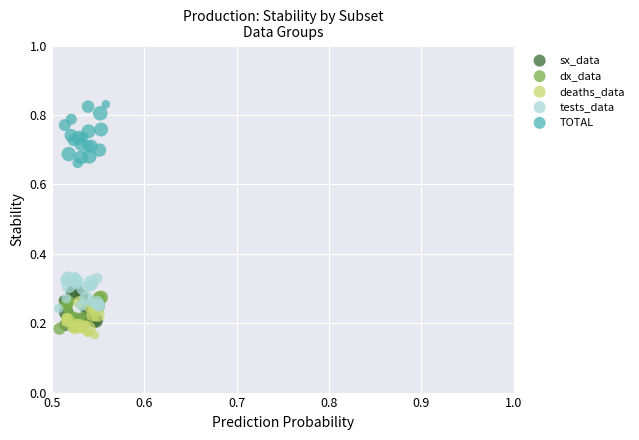

Which series contains the lowest Y value?

deaths_data